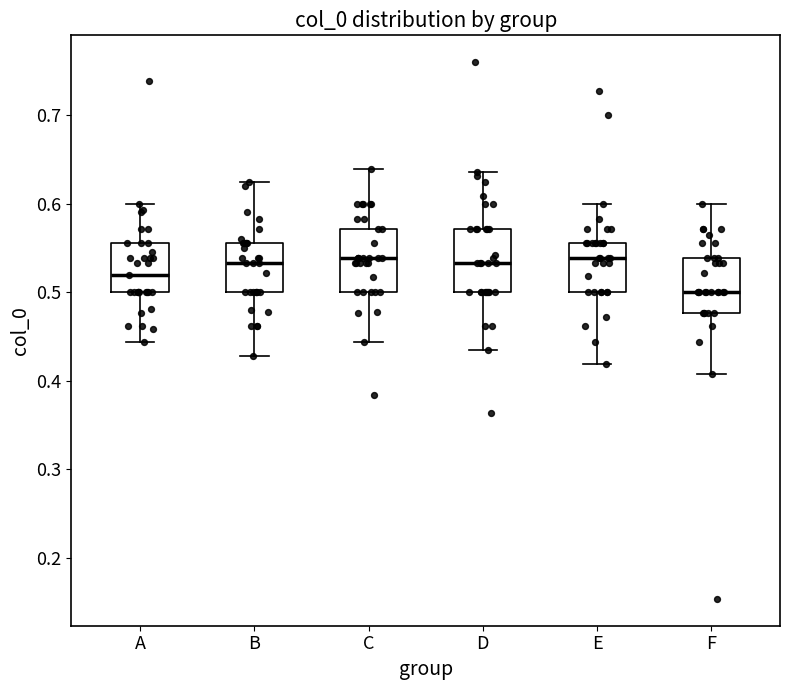

Where does the median line of the box for A sit on the y-axis? The values are not printed on the chart, so give them approximately, as read against the axis.

0.52